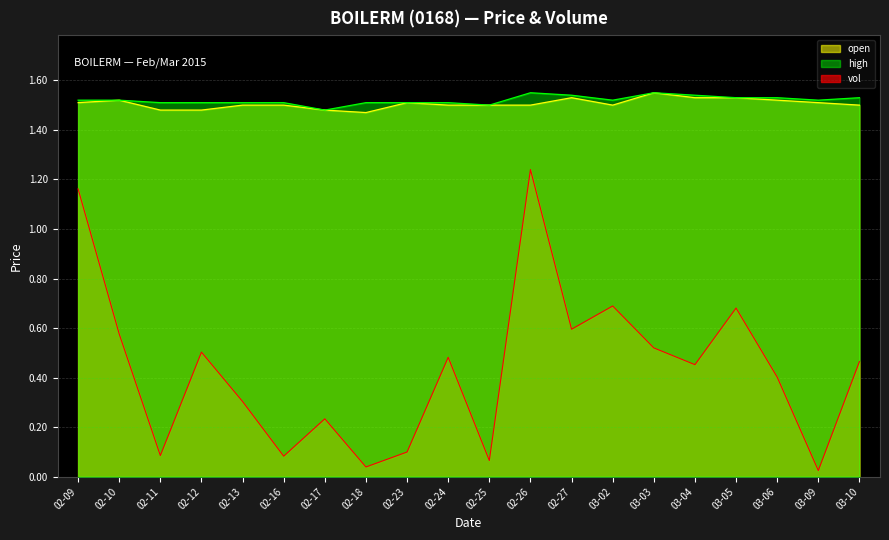

What is the sum of all vol values?

8.7